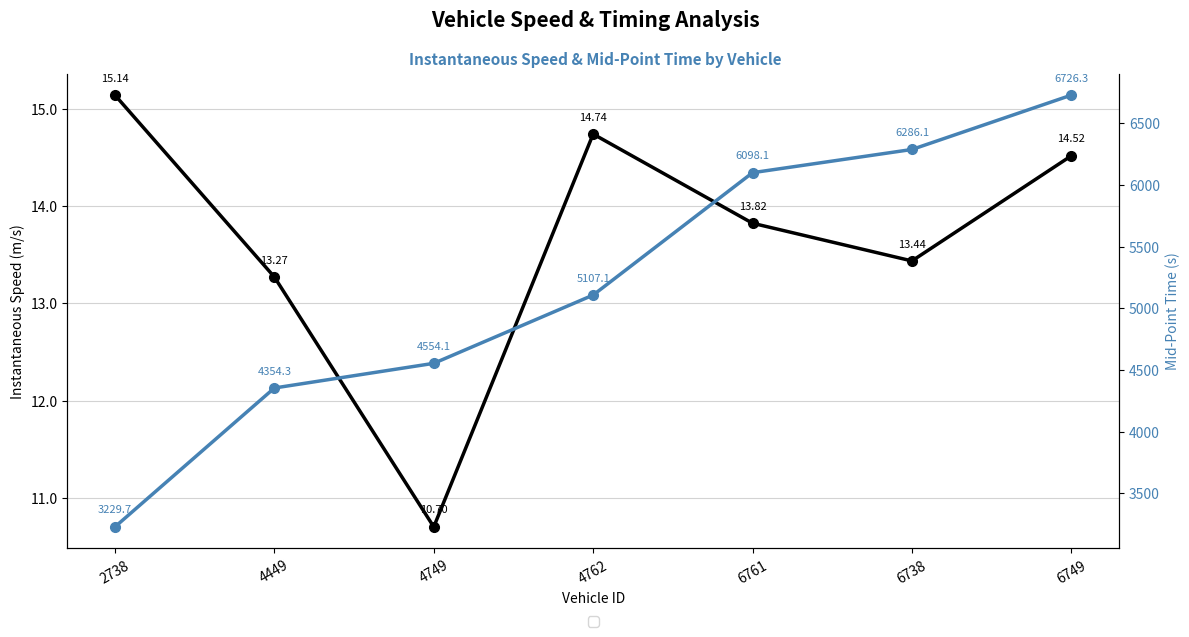

What is the total value across all series at 2738?

3244.8